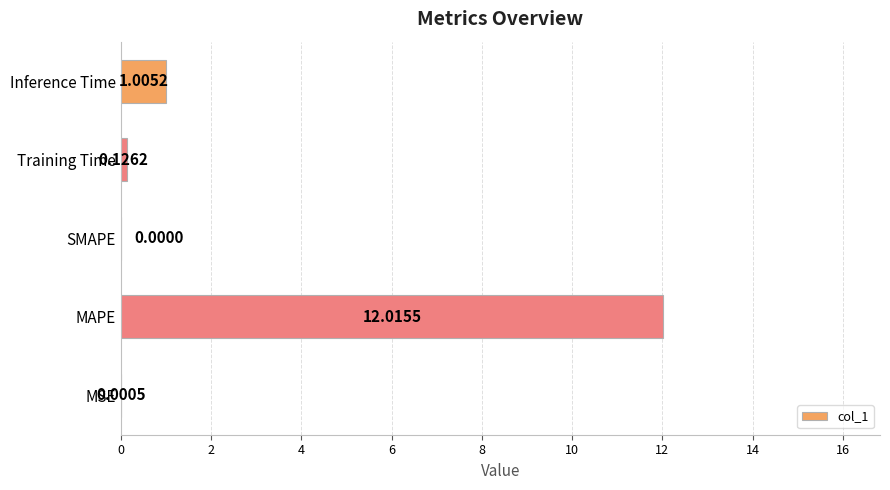

What is the sum of all values?

13.1